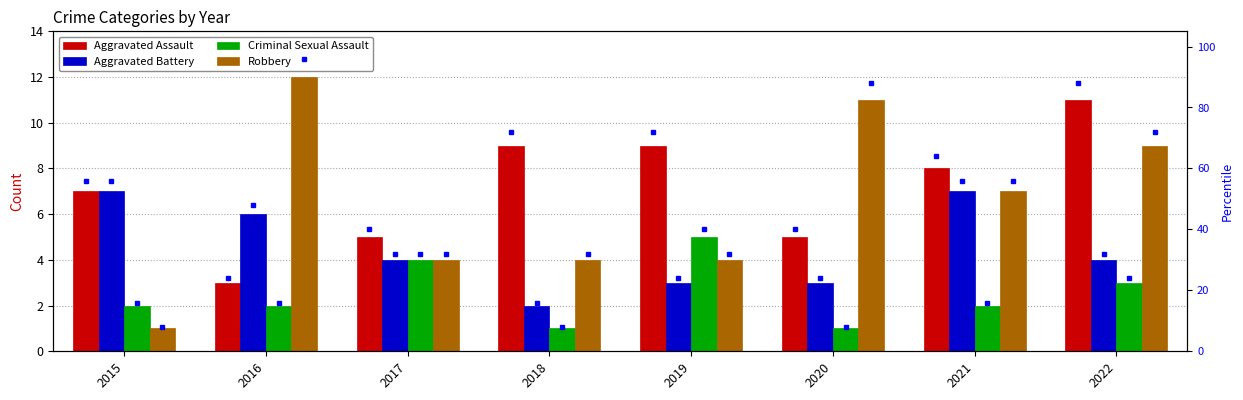

At which category does the chart reach its minimum across all series?

2018